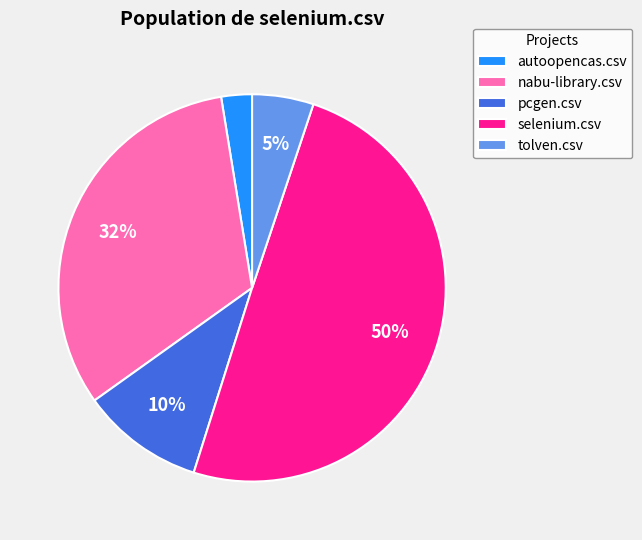

Is the sum of selenium.csv and tolven.csv greater than half?

Yes